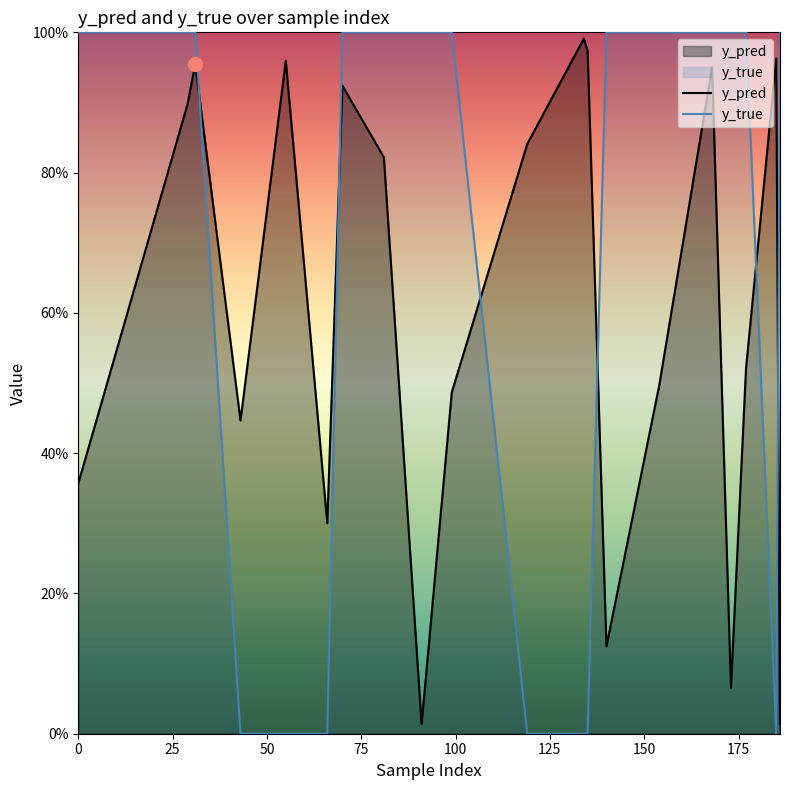

What is the difference between the maximum and minimum values in the y_true series?

1.0